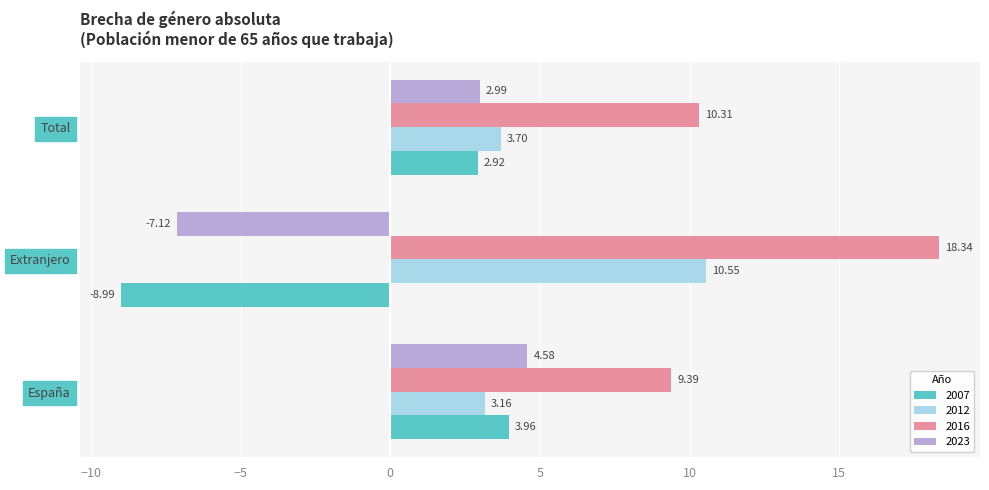

Which category has the lowest value in the 2007 series?

Extranjero